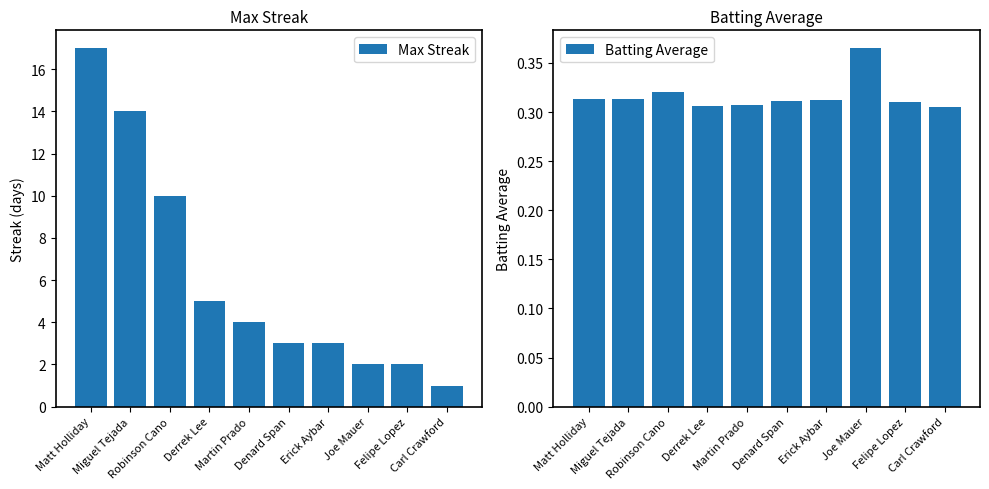

Where is Max Streak nearest to the value 9?

Robinson Cano